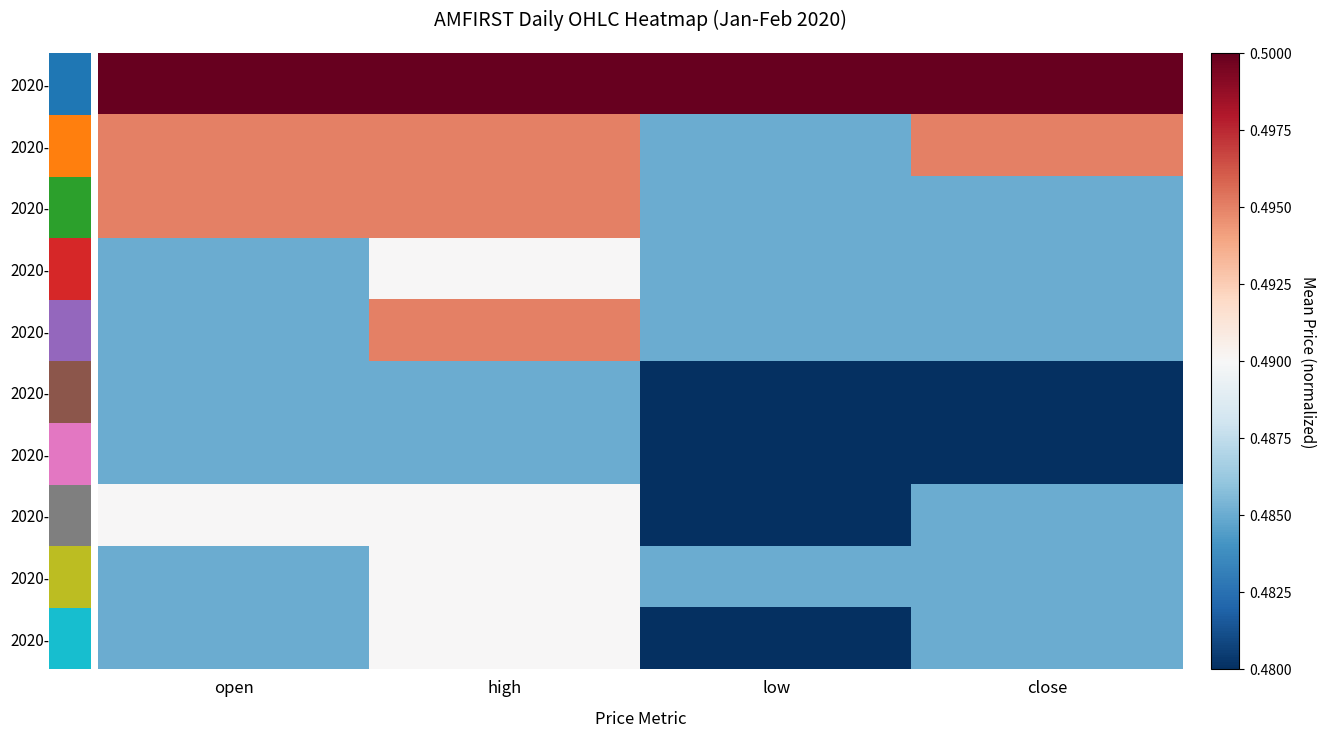

Reading left to right, list all the values displayed in this chart.

2020-01-24: open=0.5	high=0.5	low=0.5	close=0.5
2020-01-28: open=0.5	high=0.5	low=0.5	close=0.5
2020-01-29: open=0.5	high=0.5	low=0.5	close=0.5
2020-01-30: open=0.5	high=0.5	low=0.5	close=0.5
2020-01-31: open=0.5	high=0.5	low=0.5	close=0.5
2020-02-03: open=0.5	high=0.5	low=0.5	close=0.5
2020-02-04: open=0.5	high=0.5	low=0.5	close=0.5
2020-02-05: open=0.5	high=0.5	low=0.5	close=0.5
2020-02-06: open=0.5	high=0.5	low=0.5	close=0.5
2020-02-07: open=0.5	high=0.5	low=0.5	close=0.5